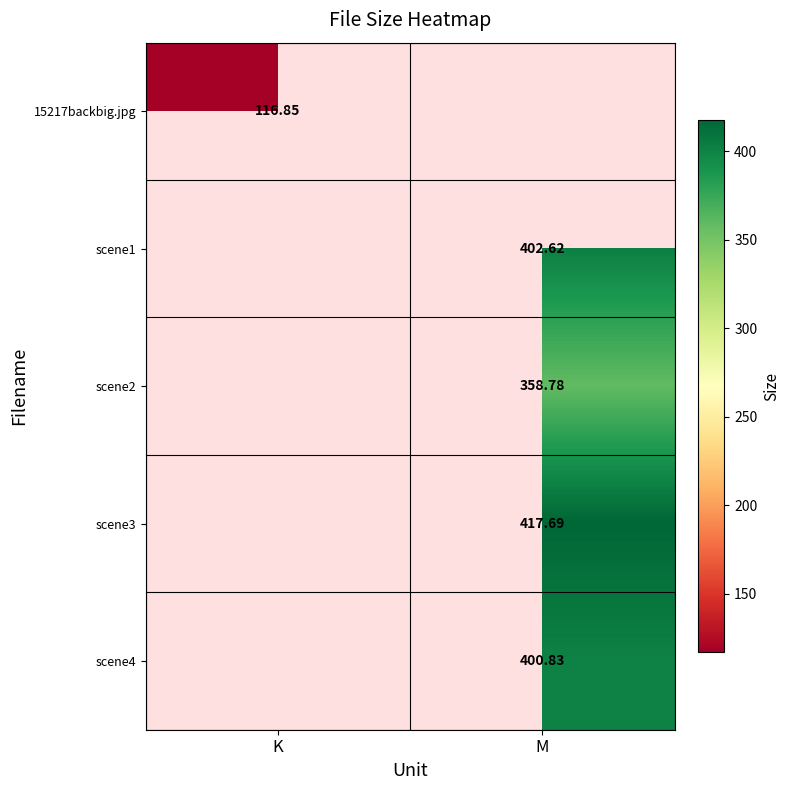

Is the value of scene4 at M greater than the value of scene2 at M?

Yes